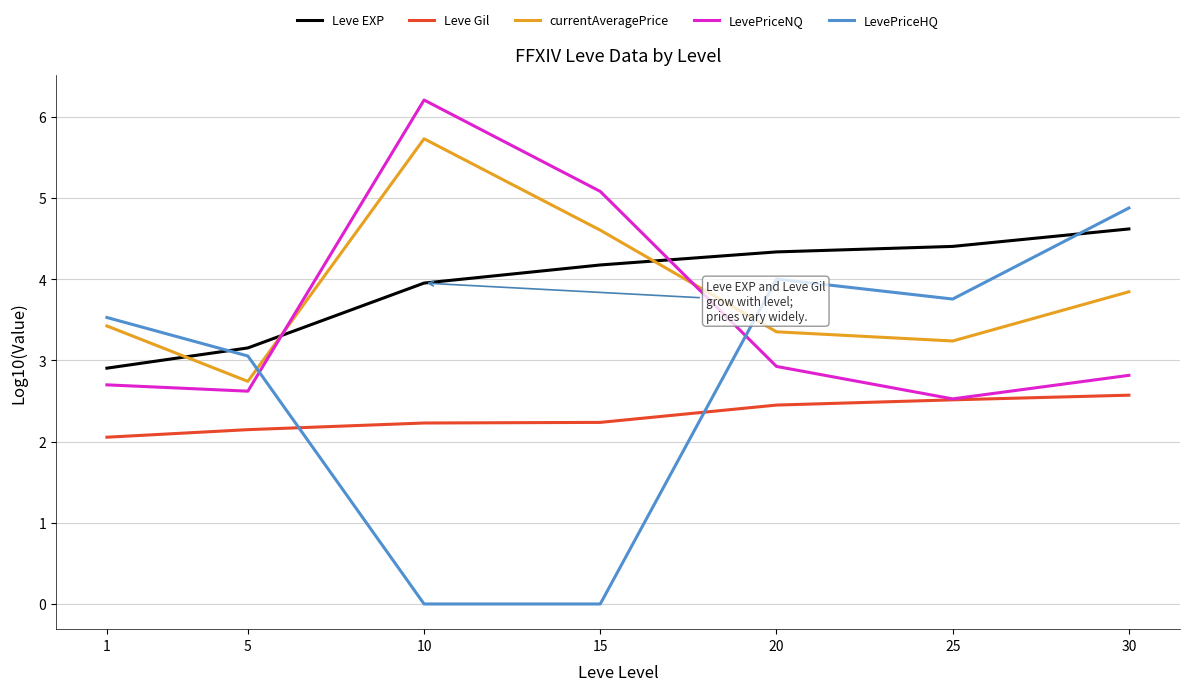

Is the value of LevePriceNQ at 5 greater than the value of currentAveragePrice at 25?

No